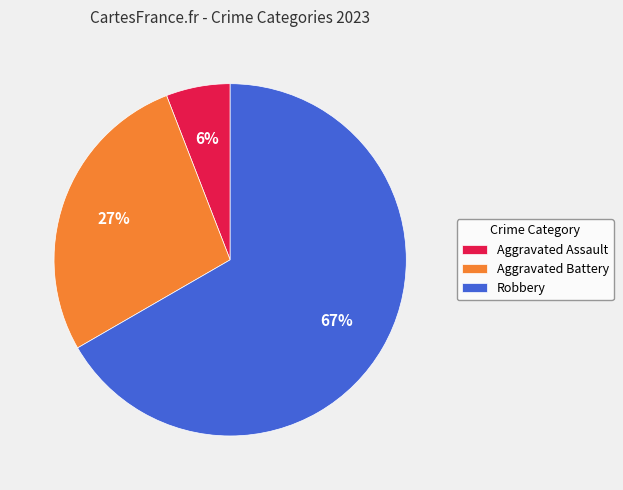

Between Aggravated Assault and Aggravated Battery, which is larger?

Aggravated Battery